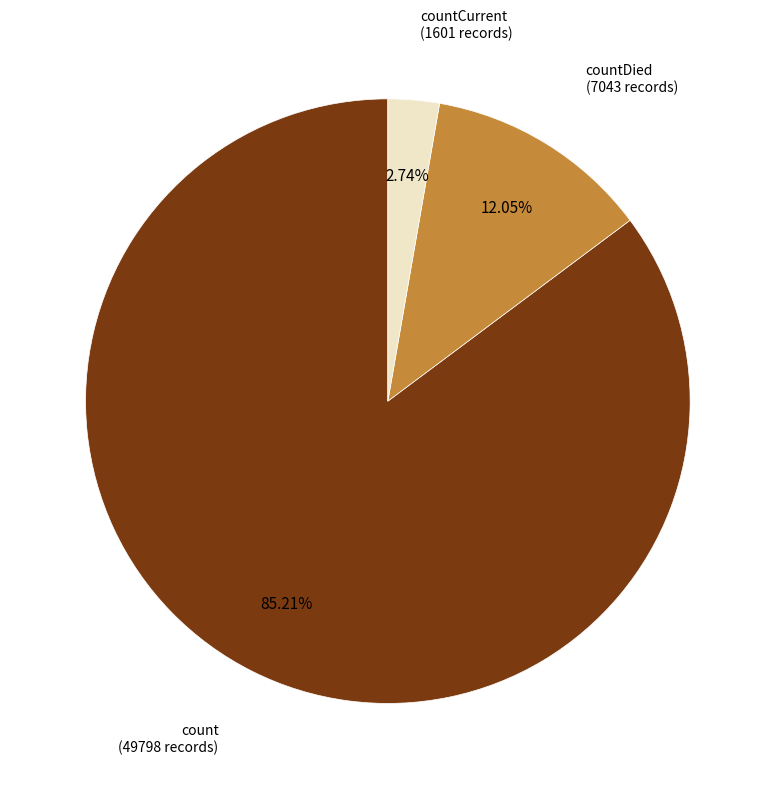

Is there any slice that represents more than half of the pie?

Yes